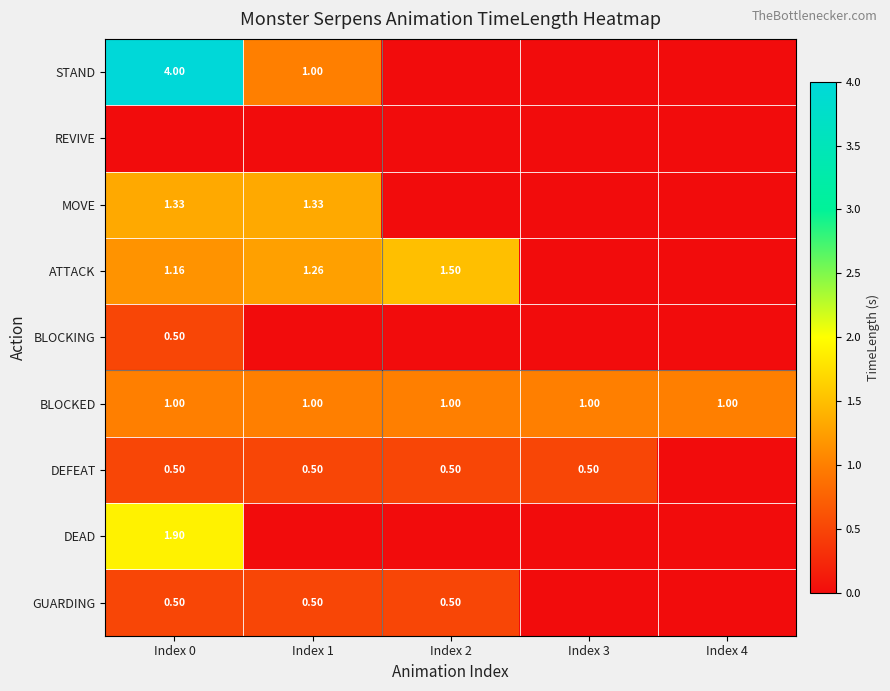

Which label corresponds to the largest value in the chart?

Index 0